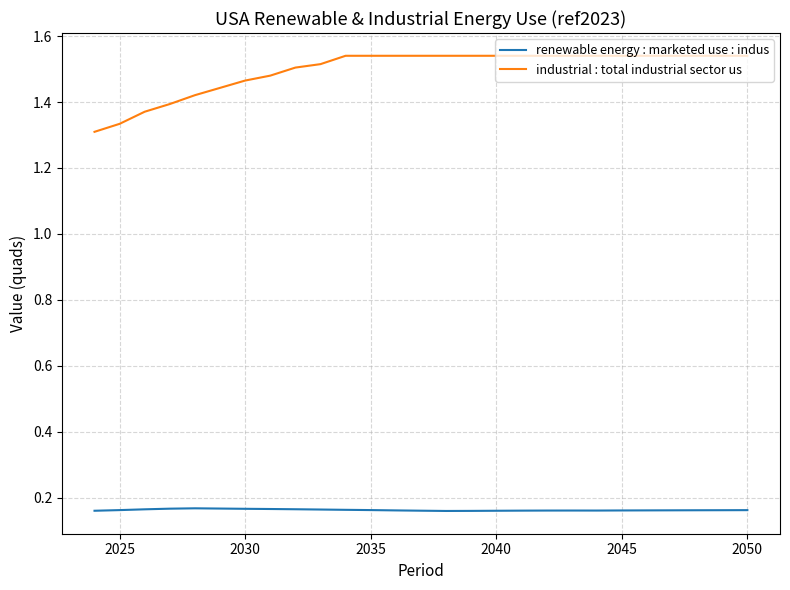

True or false: industrial : total industrial sector us and renewable energy : marketed use : indus cross at least once.

False